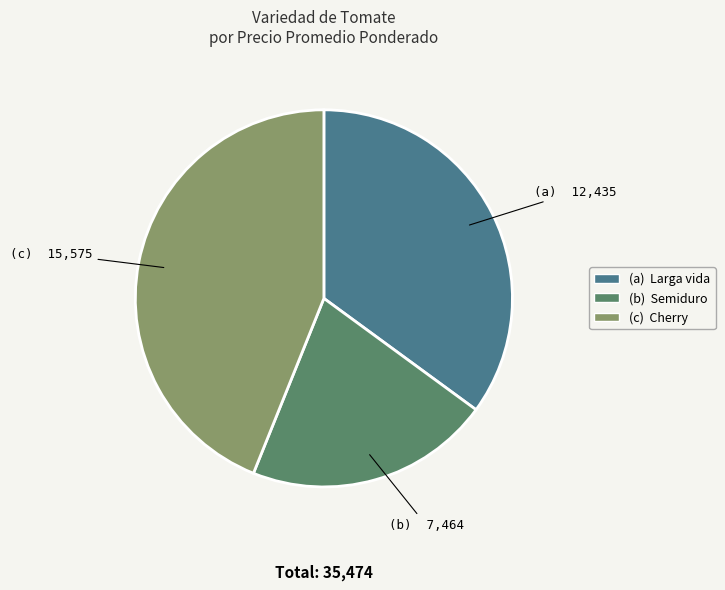

Is there any slice that represents more than half of the pie?

No